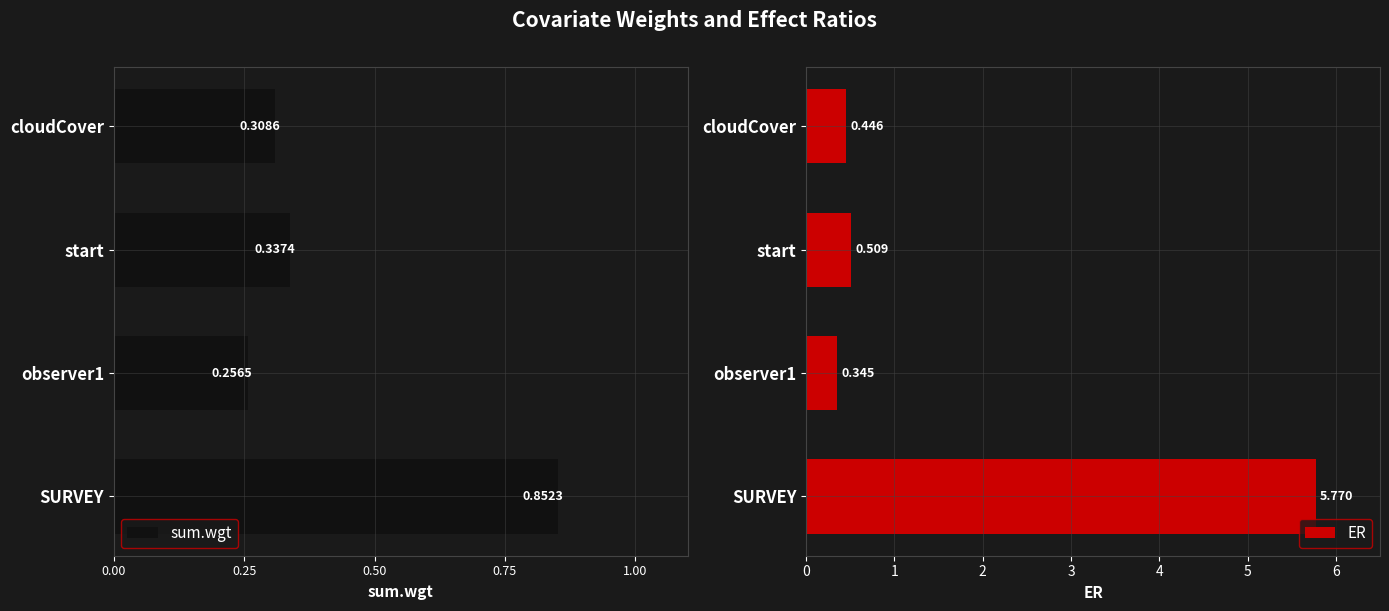

At which label is ER closest to 3?

start